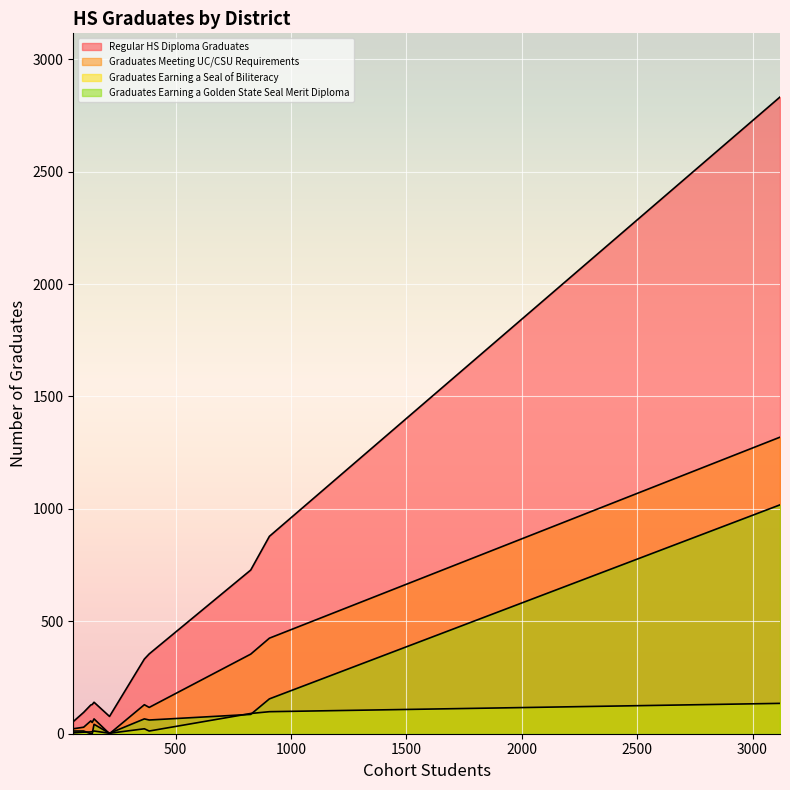

Which series changed the most between Hughson Unified and Turlock Unified?

Regular HS Diploma Graduates